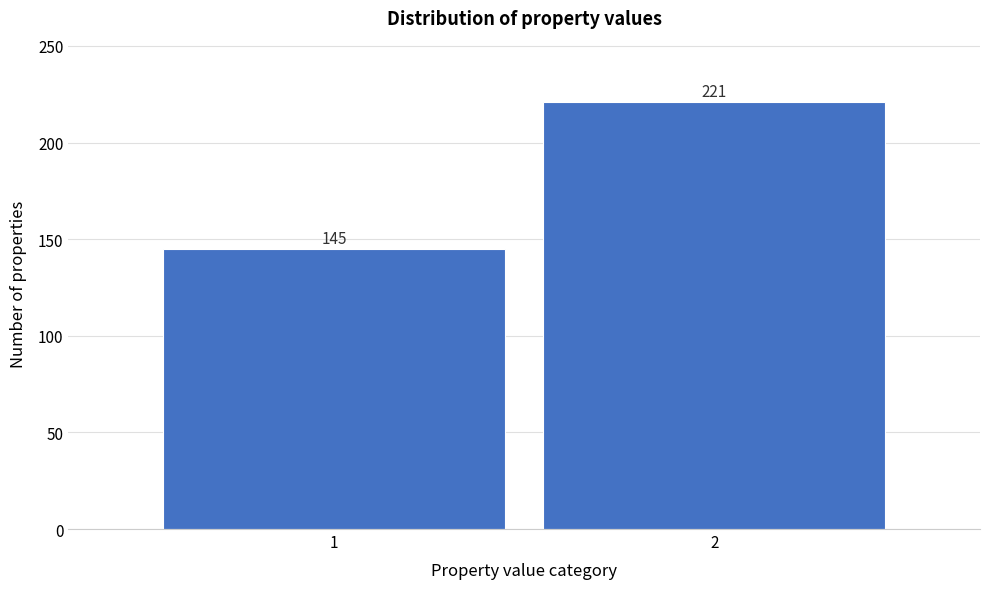

Reading right to left, extract all data points from this chart.

2=221	1=145